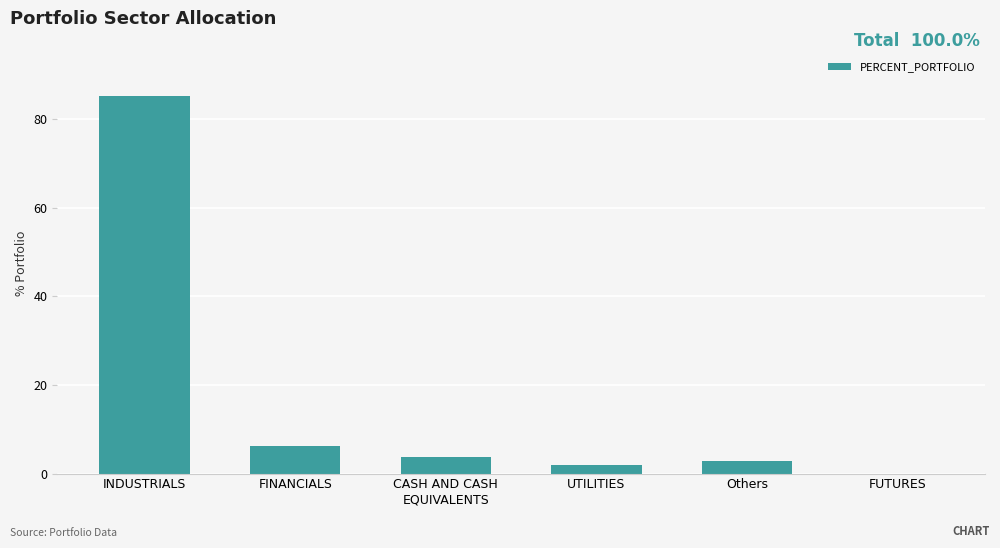

True or false: the data shows 85.1 at INDUSTRIALS.

True